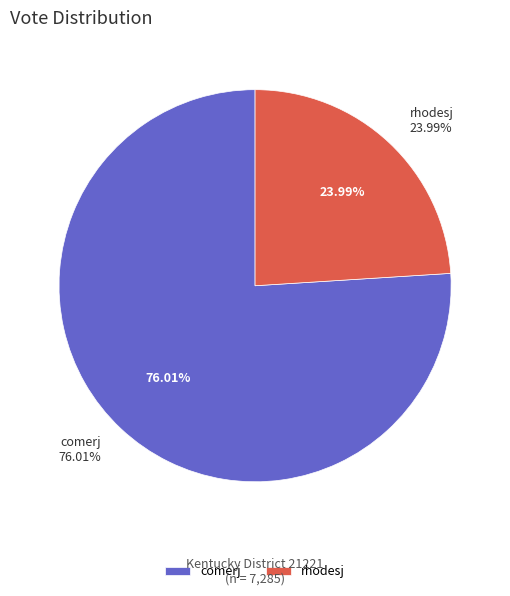

What percentage is the rhodesj slice, to the nearest percent?

24%